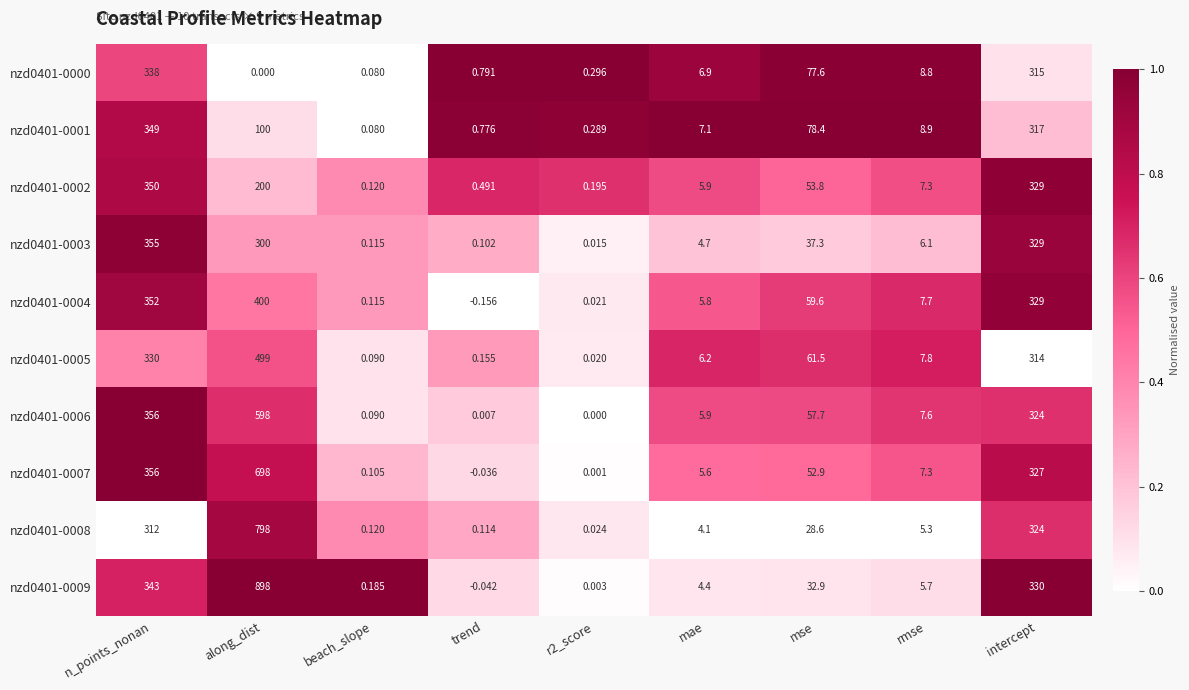

At which label does nzd0401-0009 first exceed 5?

n_points_nonan